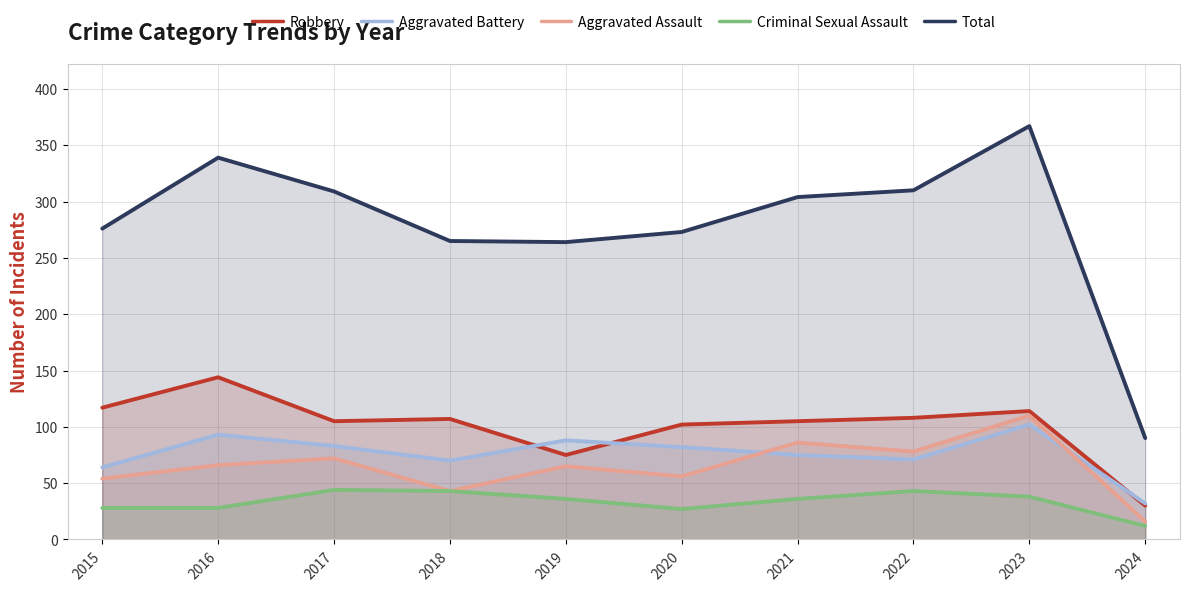

Which label corresponds to the smallest value in the chart?

2024